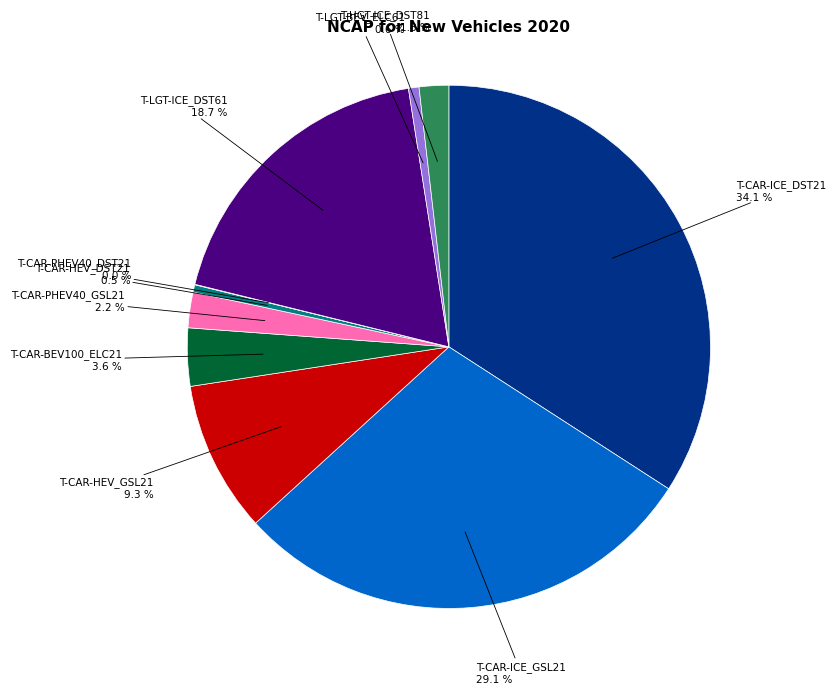

Is there a majority slice in this chart?

No